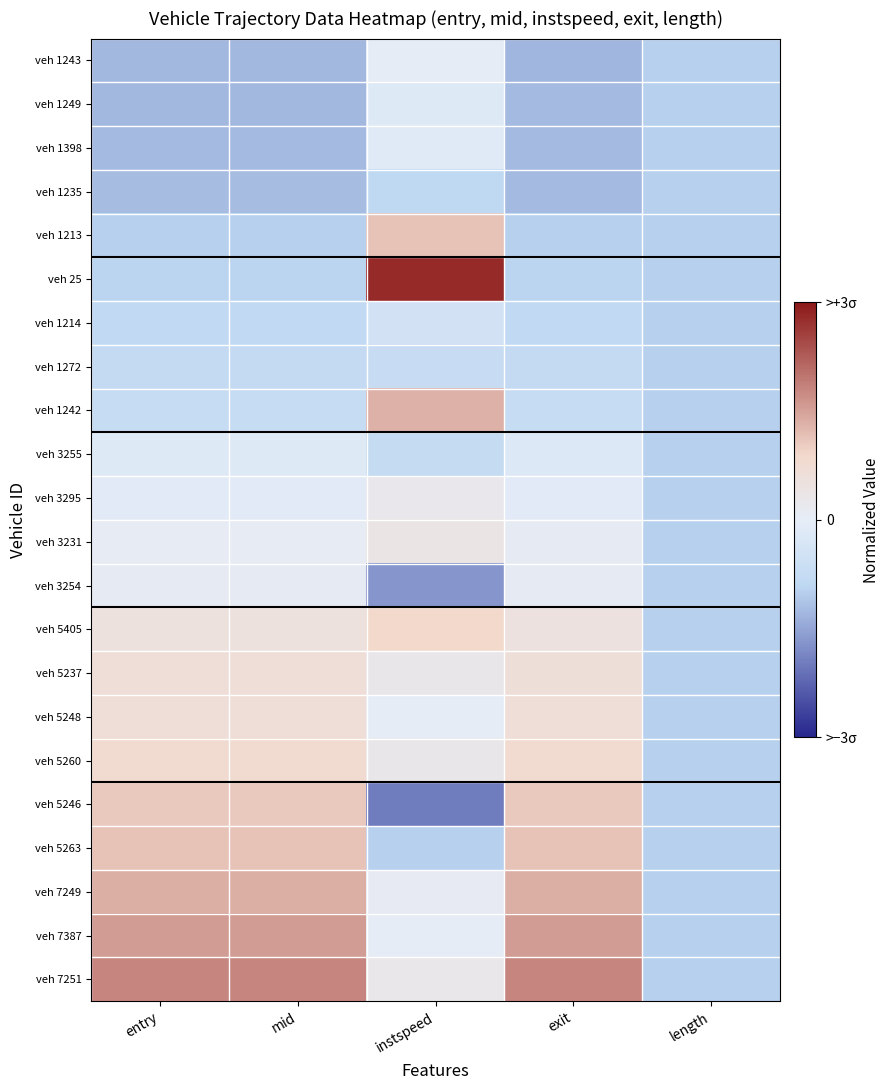

What is the total value across all series at length?

-22.0